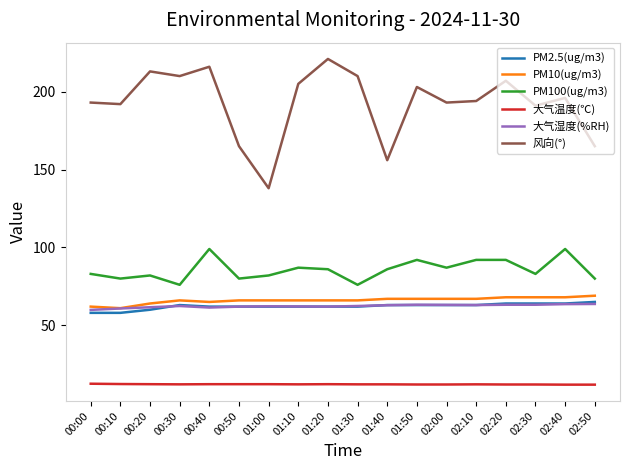

True or false: PM100(ug/m3) and 风向(°) intersect in this chart.

False